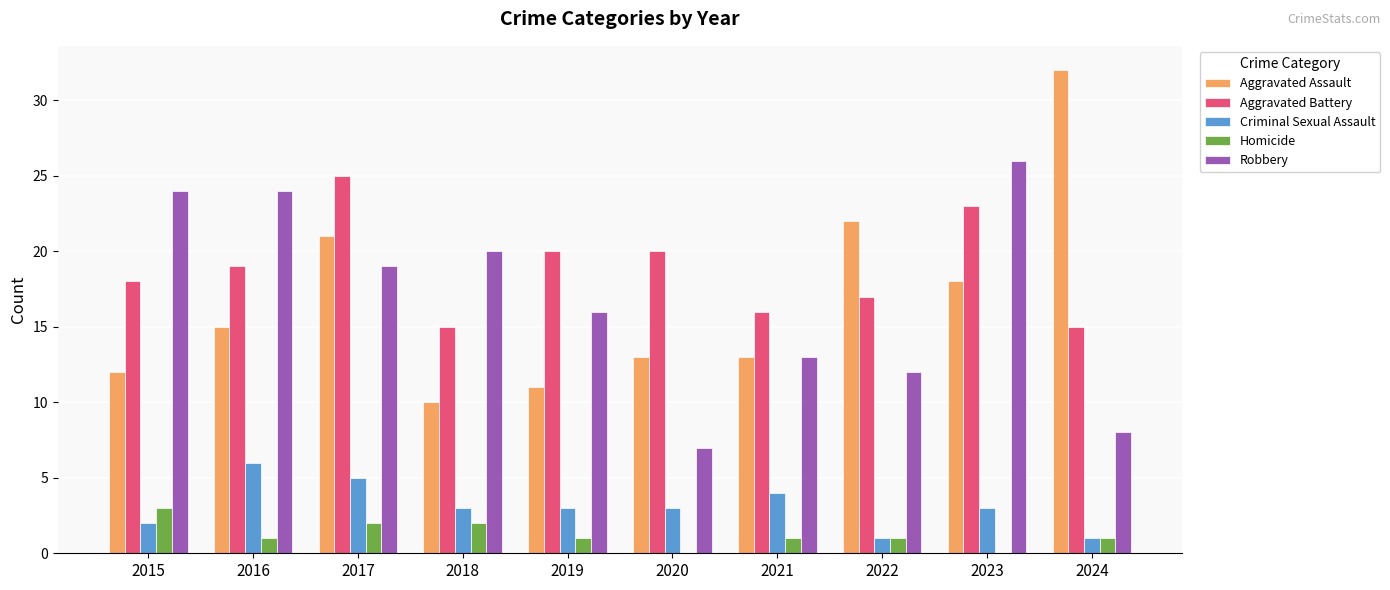

What is the sum of all Robbery values?

169